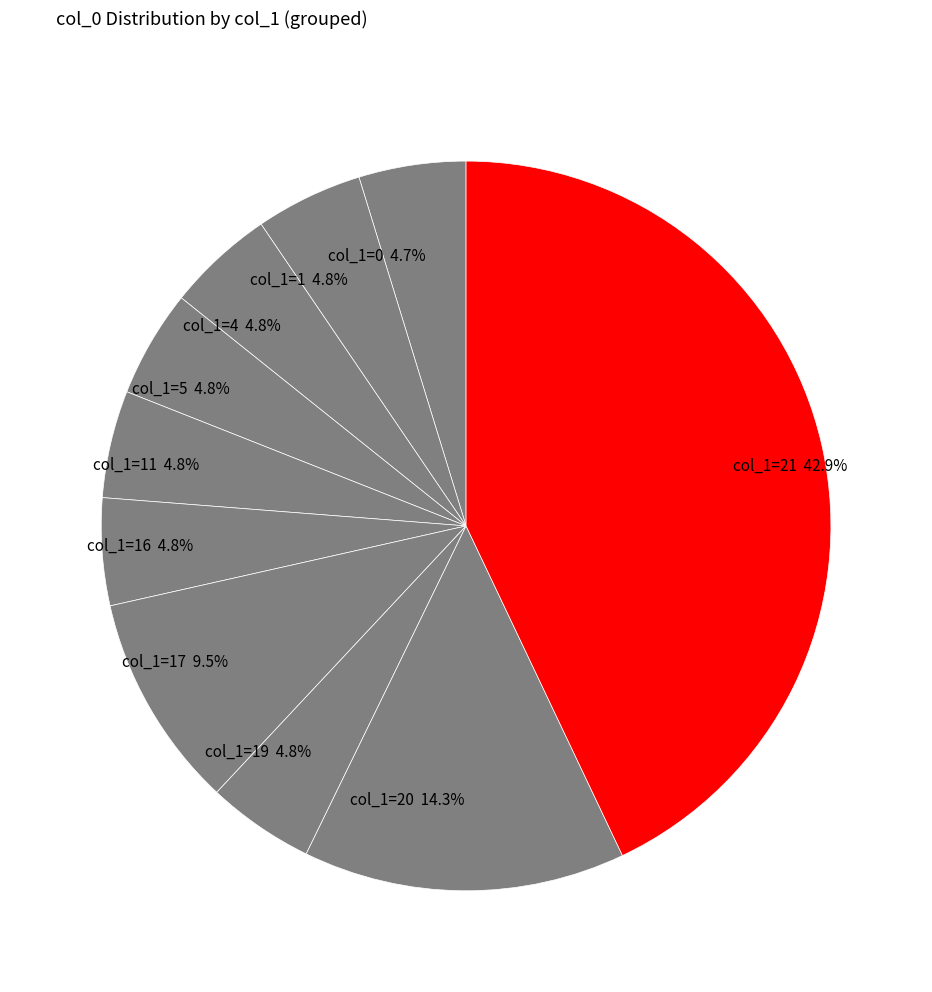

Count the number of slices in the pie.

10